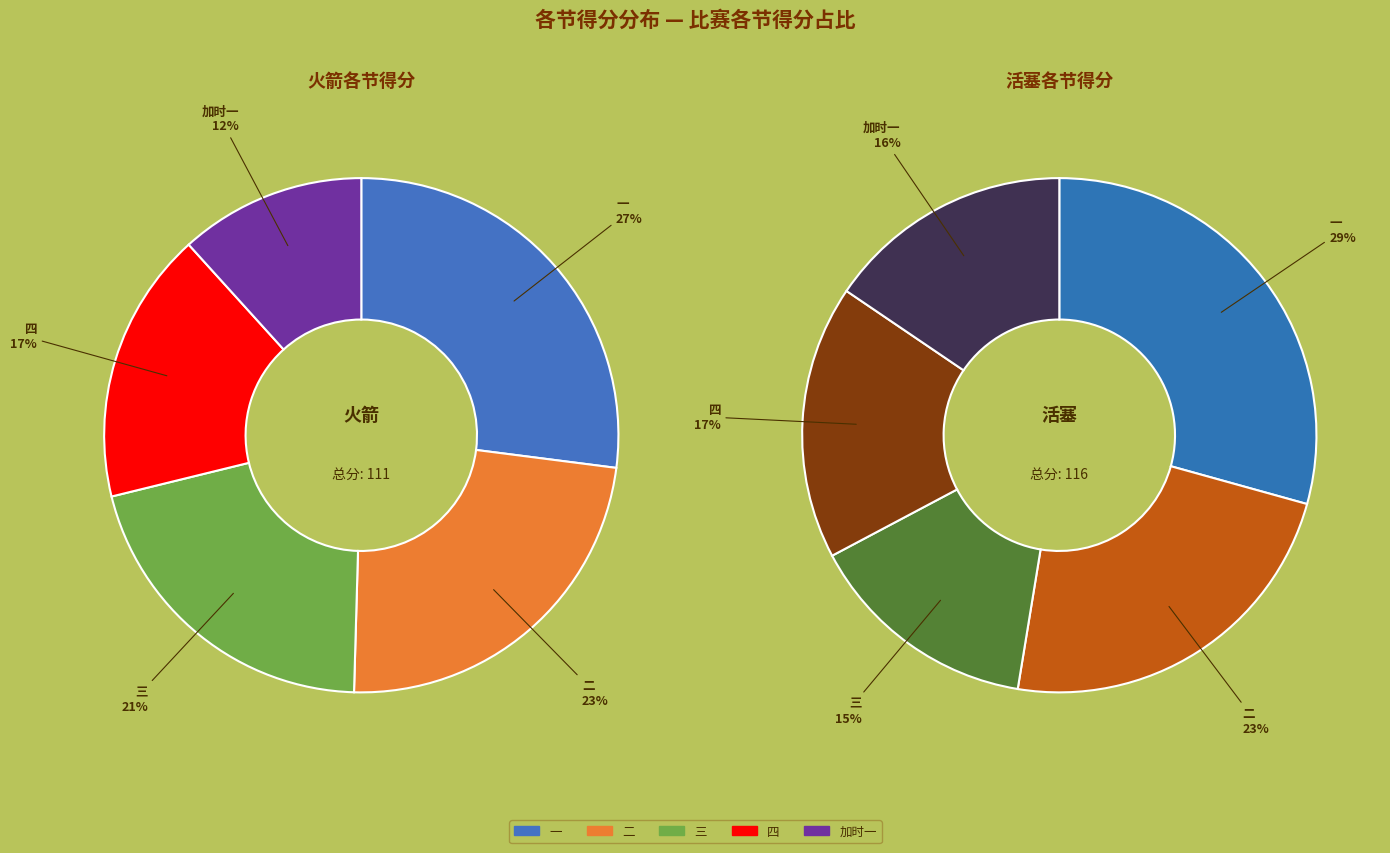

What percentage is the 二 slice, to the nearest percent?

23%